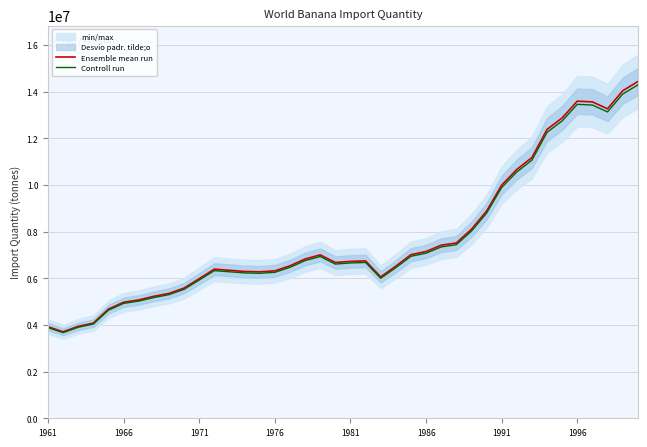

What is the highest value of the Controll run series?

14291542.0